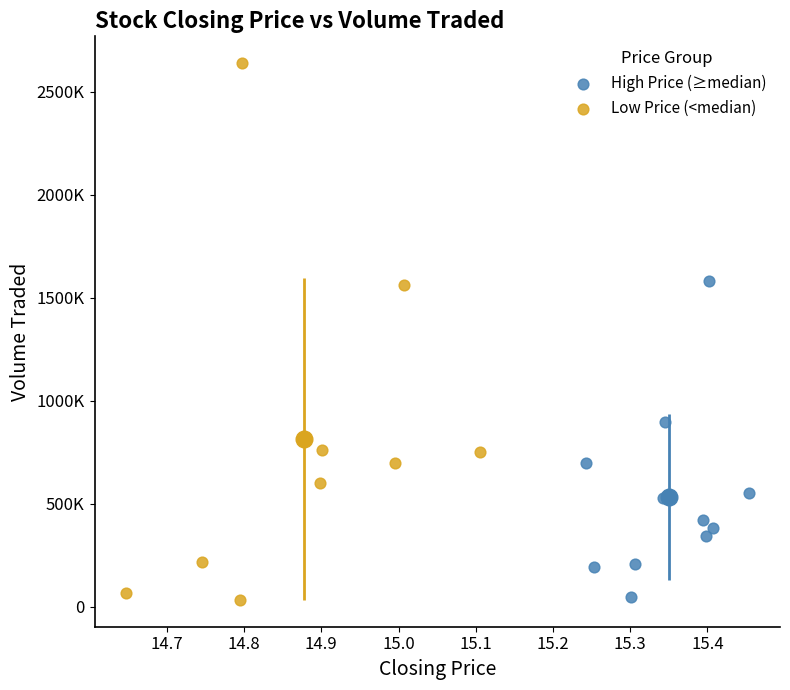

What are all the series names shown in the legend?

High Price (≥median), Low Price (<median)